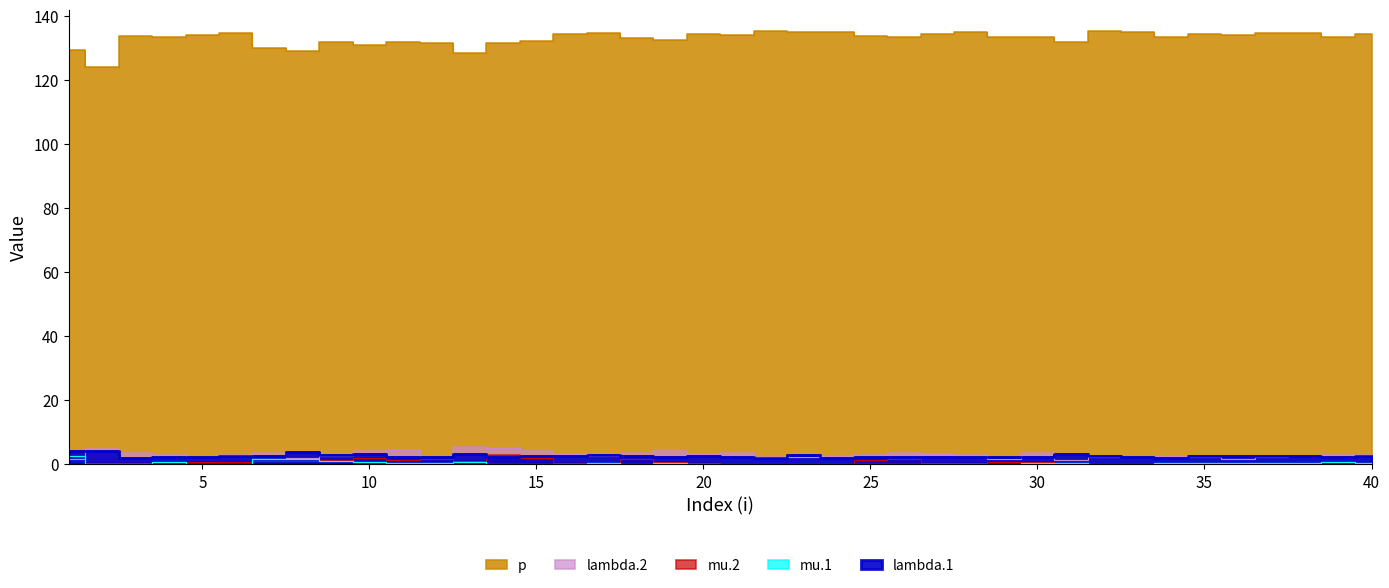

Where is the first local maximum for mu.2?

2